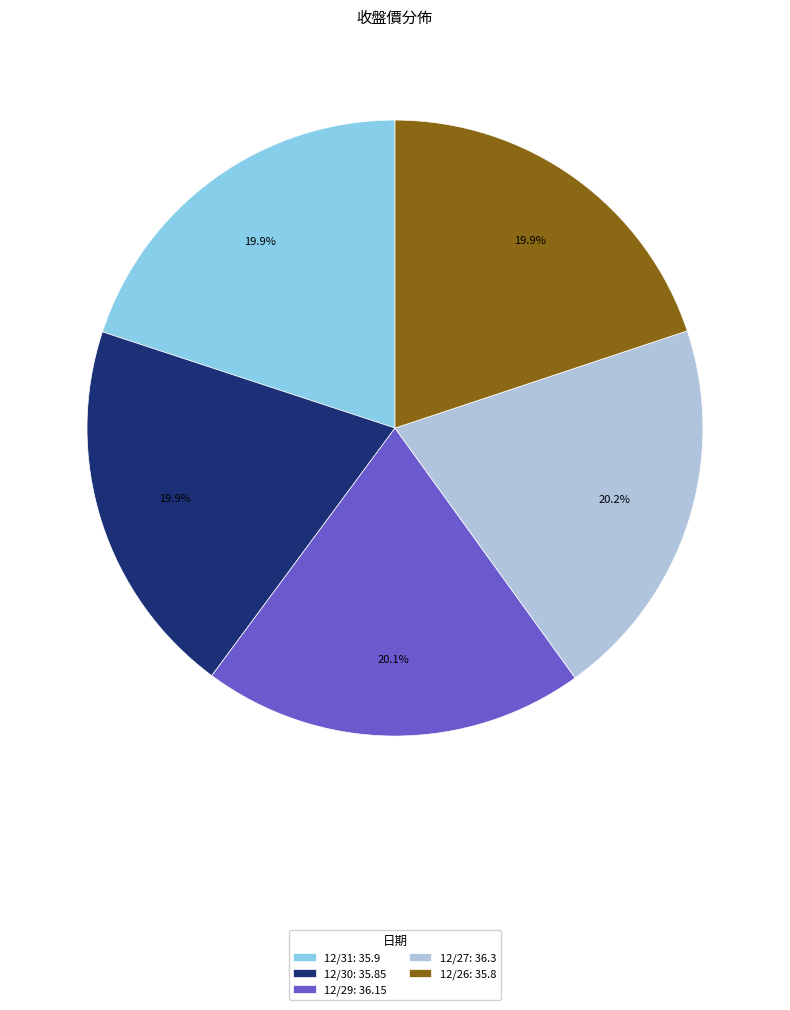

Count the number of slices in the pie.

5